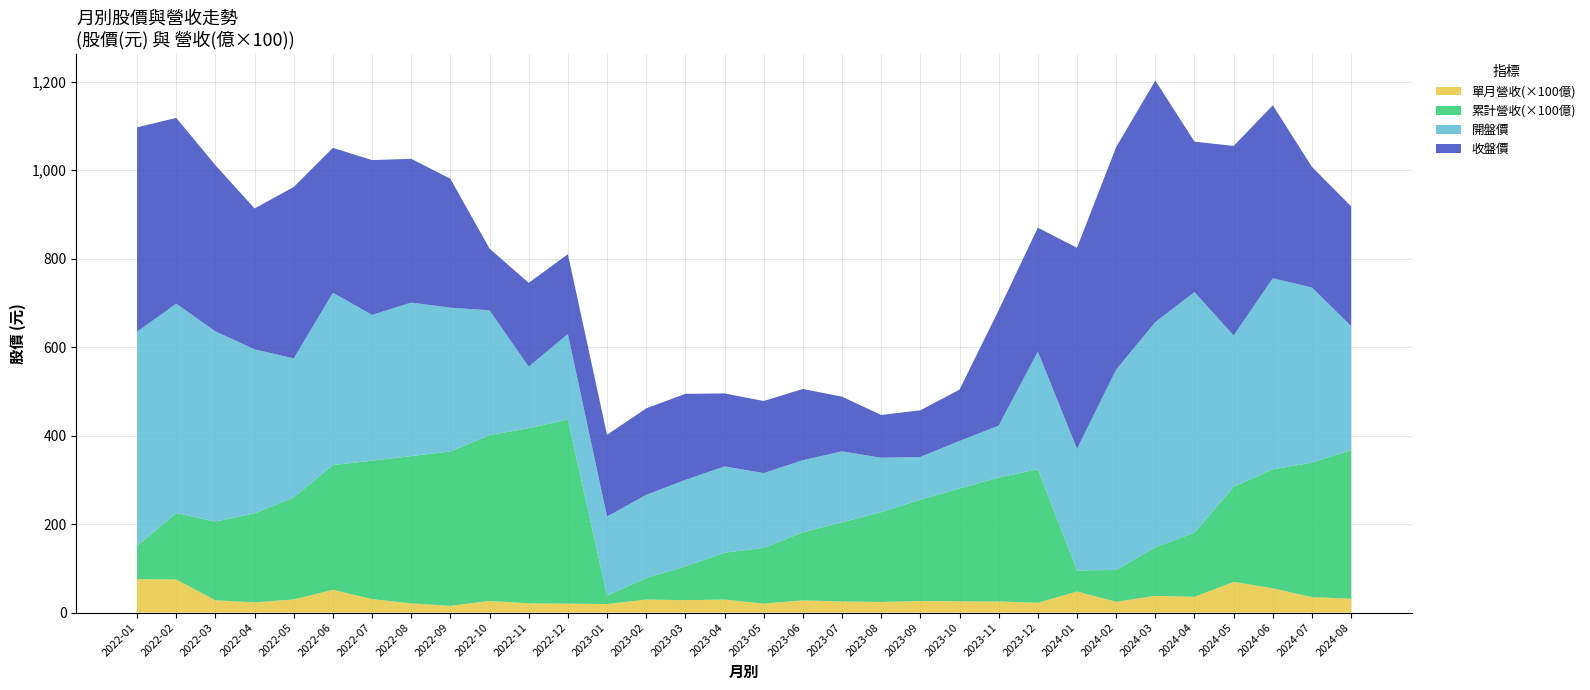

Reading right to left, transcribe all the data shown in this chart.

累計營收(億): 2022-01=0.8	2022-02=1.5	2022-03=1.8	2022-04=2.0	2022-05=2.3	2022-06=2.8	2022-07=3.1	2022-08=3.3	2022-09=3.5	2022-10=3.8	2022-11=4.0	2022-12=4.2	2023-01=0.2	2023-02=0.5	2023-03=0.8	2023-04=1.1	2023-05=1.3	2023-06=1.5	2023-07=1.8	2023-08=2.0	2023-09=2.3	2023-10=2.5	2023-11=2.8	2023-12=3.0	2024-01=0.5	2024-02=0.7	2024-03=1.1	2024-04=1.4	2024-05=2.1	2024-06=2.7	2024-07=3.0	2024-08=3.4
單月營收(億): 2022-01=0.8	2022-02=0.7	2022-03=0.3	2022-04=0.2	2022-05=0.3	2022-06=0.5	2022-07=0.3	2022-08=0.2	2022-09=0.2	2022-10=0.3	2022-11=0.2	2022-12=0.2	2023-01=0.2	2023-02=0.3	2023-03=0.3	2023-04=0.3	2023-05=0.2	2023-06=0.3	2023-07=0.3	2023-08=0.2	2023-09=0.3	2023-10=0.3	2023-11=0.3	2023-12=0.2	2024-01=0.5	2024-02=0.2	2024-03=0.4	2024-04=0.4	2024-05=0.7	2024-06=0.5	2024-07=0.3	2024-08=0.3
開盤價: 2022-01=484.0	2022-02=473.5	2022-03=430.0	2022-04=371.0	2022-05=314.0	2022-06=389.5	2022-07=329.5	2022-08=347.0	2022-09=325.0	2022-10=282.0	2022-11=139.0	2022-12=193.5	2023-01=178.5	2023-02=188.0	2023-03=195.5	2023-04=195.0	2023-05=169.0	2023-06=163.0	2023-07=160.5	2023-08=123.0	2023-09=96.6	2023-10=107.5	2023-11=117.5	2023-12=266.0	2024-01=275.0	2024-02=453.0	2024-03=509.0	2024-04=544.0	2024-05=342.0	2024-06=432.0	2024-07=396.0	2024-08=280.0
收盤價: 2022-01=462.0	2022-02=420.0	2022-03=375.5	2022-04=318.5	2022-05=387.5	2022-06=327.5	2022-07=350.0	2022-08=325.0	2022-09=291.5	2022-10=139.5	2022-11=189.5	2022-12=180.5	2023-01=185.0	2023-02=195.5	2023-03=194.5	2023-04=165.0	2023-05=163.0	2023-06=161.0	2023-07=123.5	2023-08=96.7	2023-09=105.5	2023-10=116.0	2023-11=261.0	2023-12=280.0	2024-01=454.5	2024-02=503.0	2024-03=546.0	2024-04=340.0	2024-05=428.5	2024-06=391.0	2024-07=272.5	2024-08=271.0